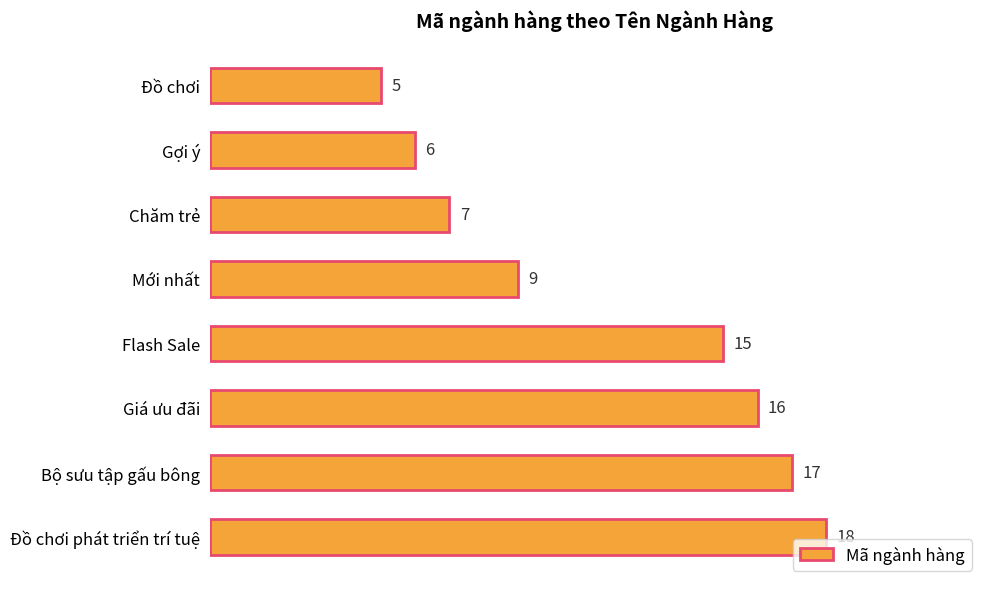

What is the label of the 7th bar from the bottom?

Gợi ý